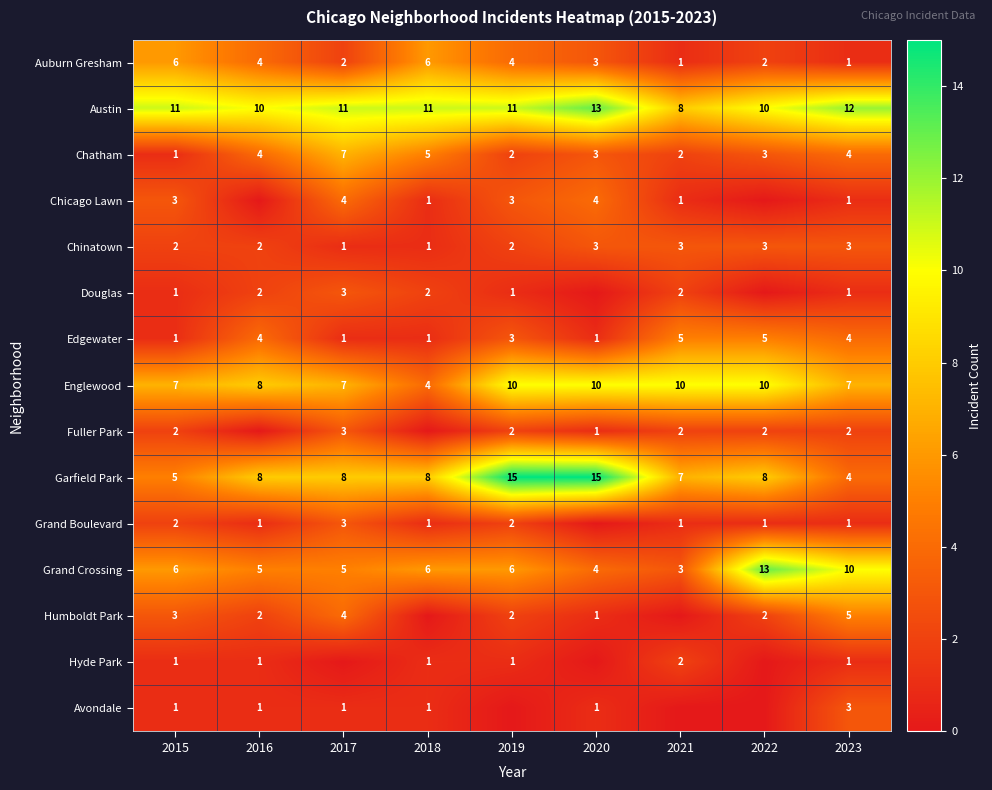

Which category has the lowest value across all series?

2016